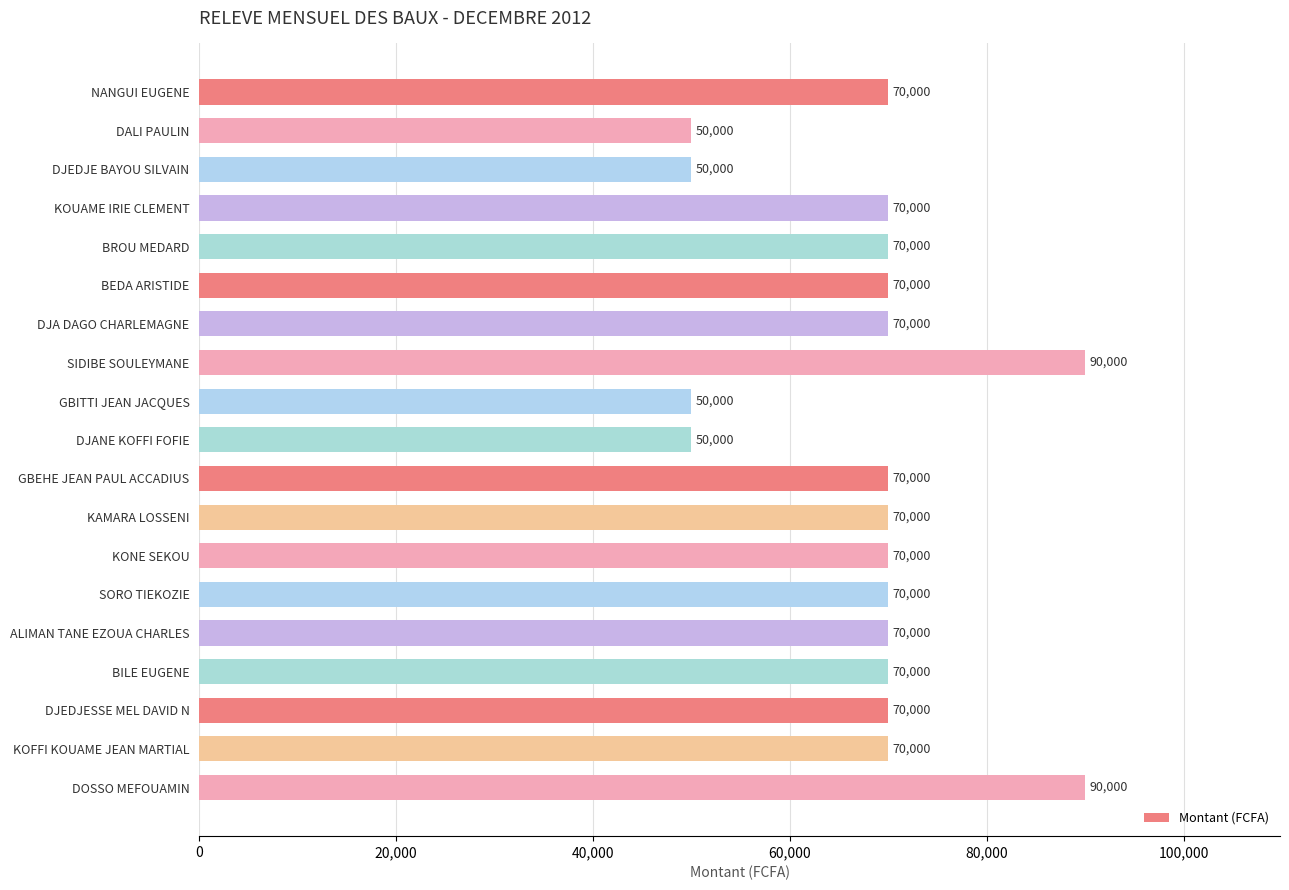

Reading top to bottom, what are all the values shown in this chart?

70000	50000	50000	70000	70000	70000	70000	90000	50000	50000	70000	70000	70000	70000	70000	70000	70000	70000	90000